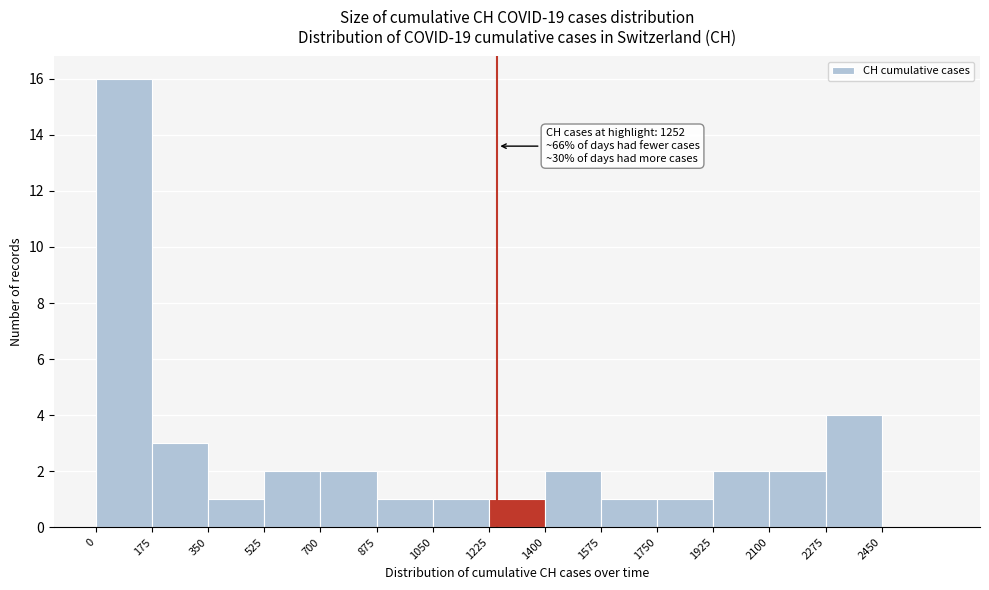

Over which range of the x-axis is the bar tallest?

0 to 175